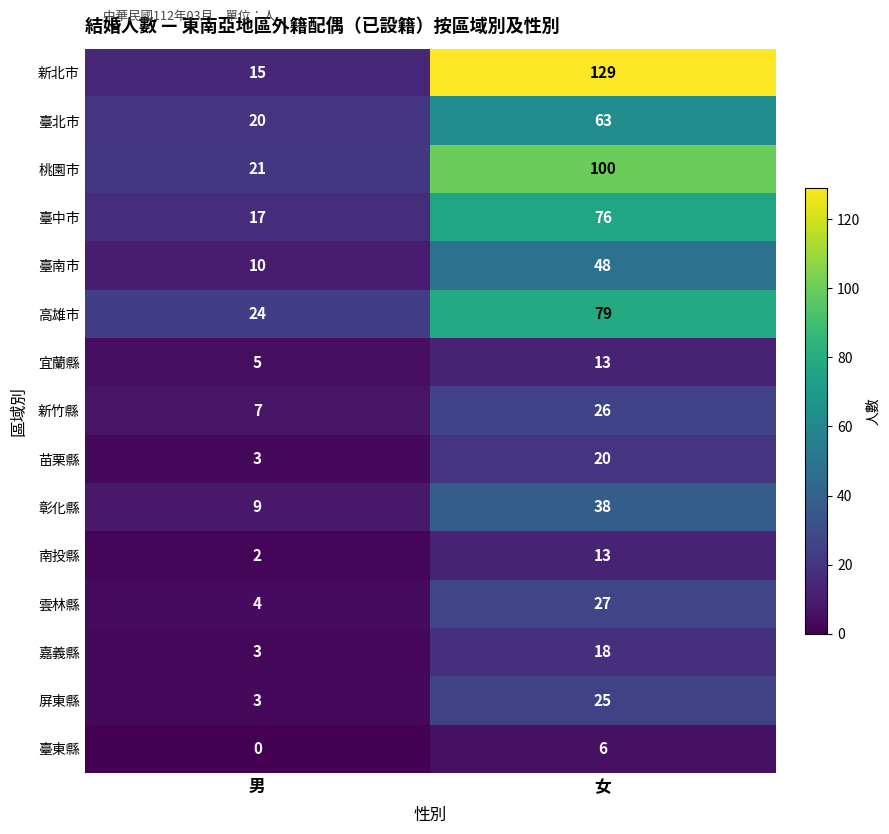

Rank the categories by 臺北市 value from lowest to highest.

男, 女